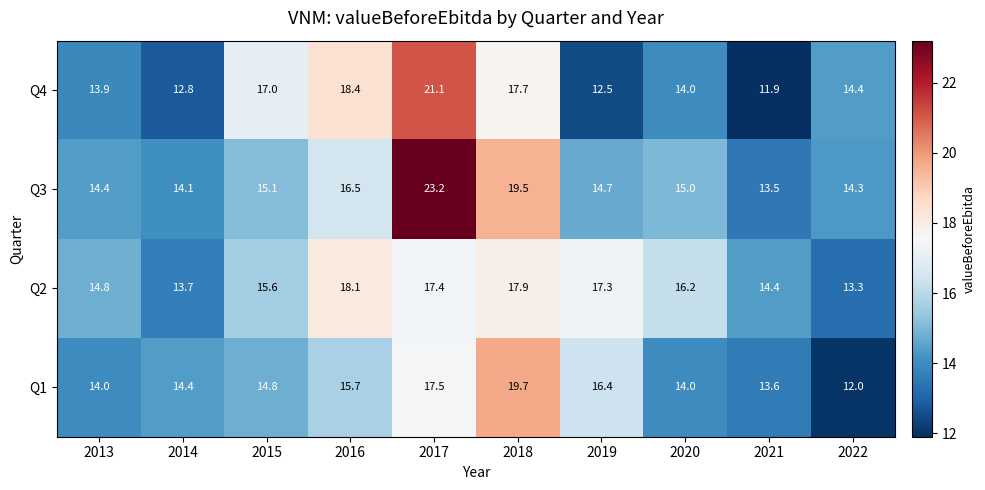

The Q2 series shows 23.4 at 2014. True or false?

False